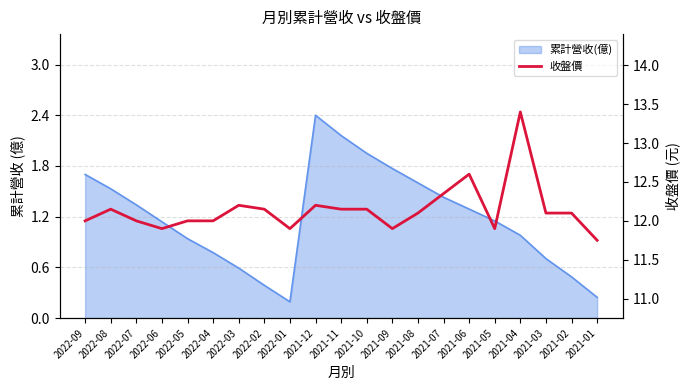

Reading left to right, extract all data points from this chart.

12.0	12.2	12.0	11.9	12.0	12.0	12.2	12.2	11.9	12.2	12.2	12.2	11.9	12.1	12.3	12.6	11.9	13.4	12.1	12.1	11.8